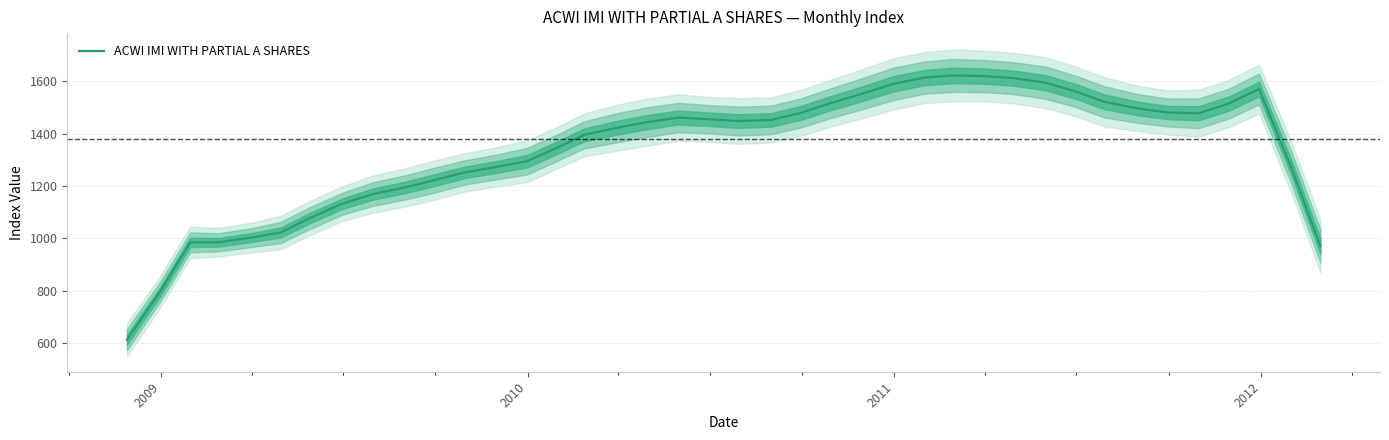

How many lines are shown in the chart?

1